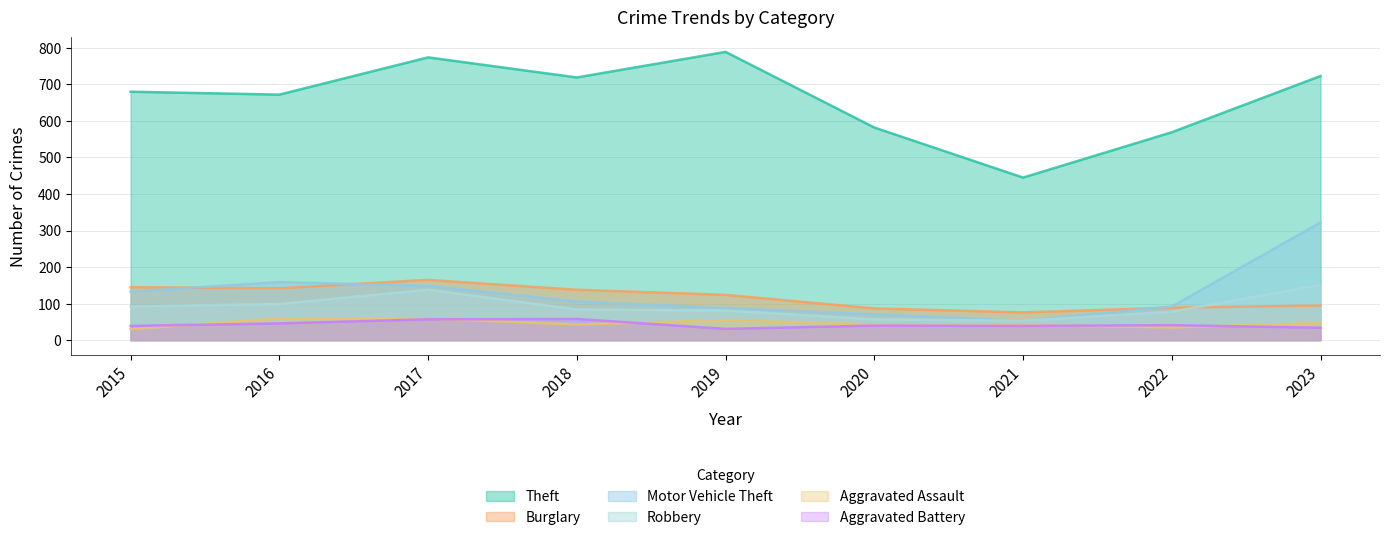

At which category does the chart reach its peak across all series?

2019